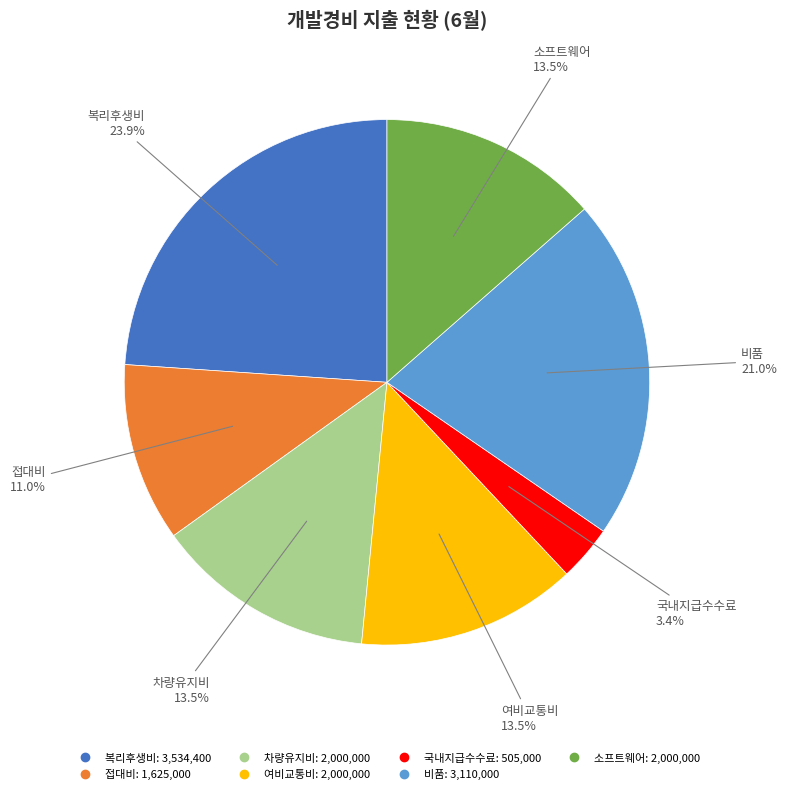

What is the largest slice in the pie chart?

복리후생비